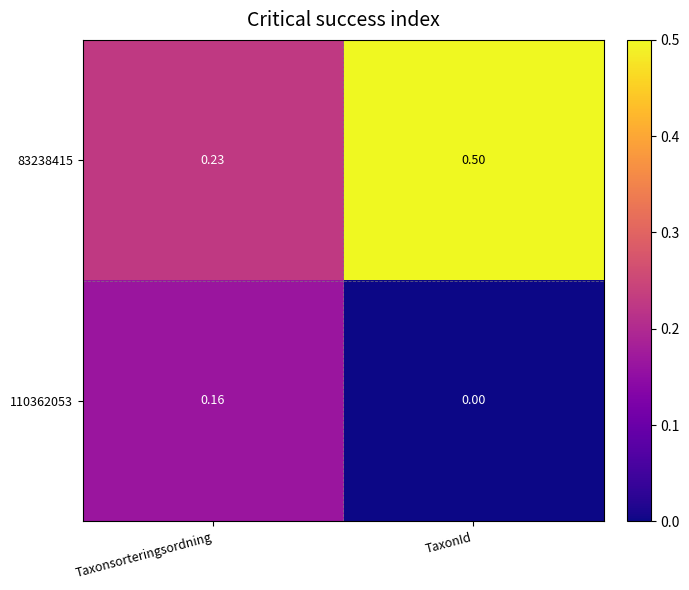

Where is 110362053 nearest to the value 0?

TaxonId